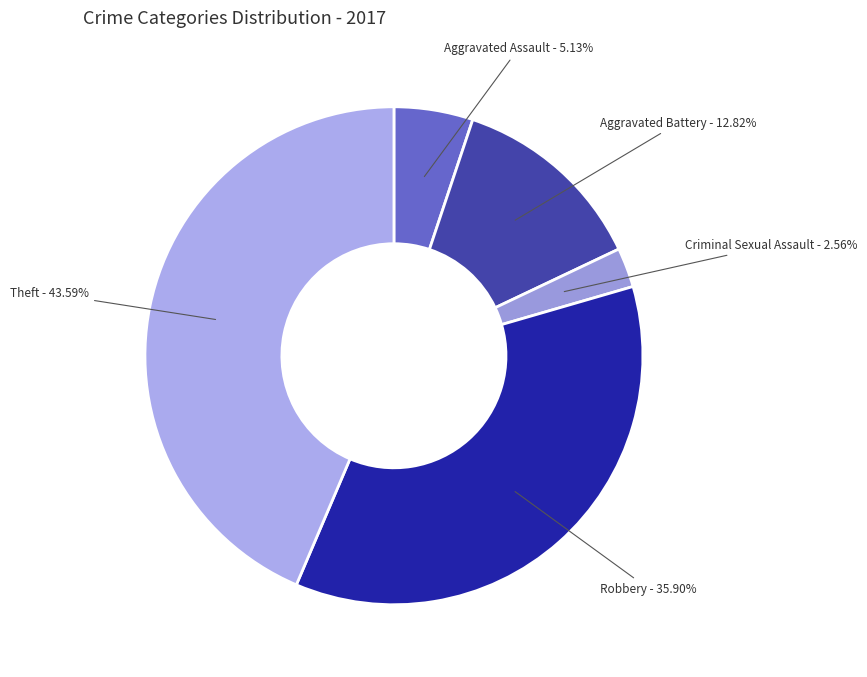

Which has a higher value, Aggravated Assault - 5.13% or Robbery - 35.90%?

Robbery - 35.90%